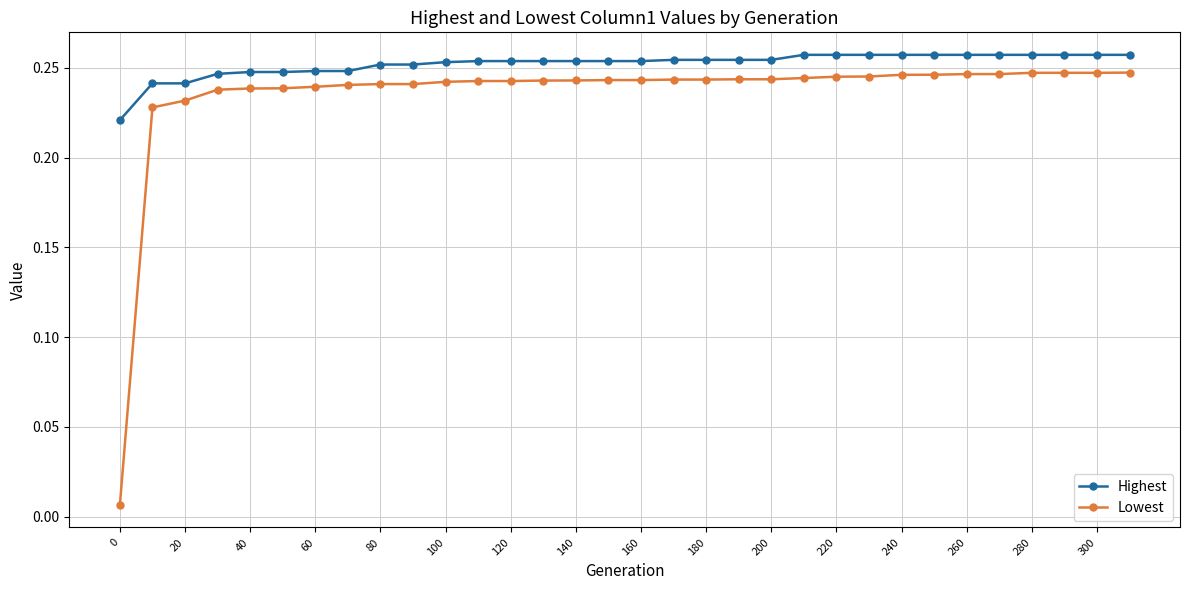

Which series has the largest total across all categories?

Highest